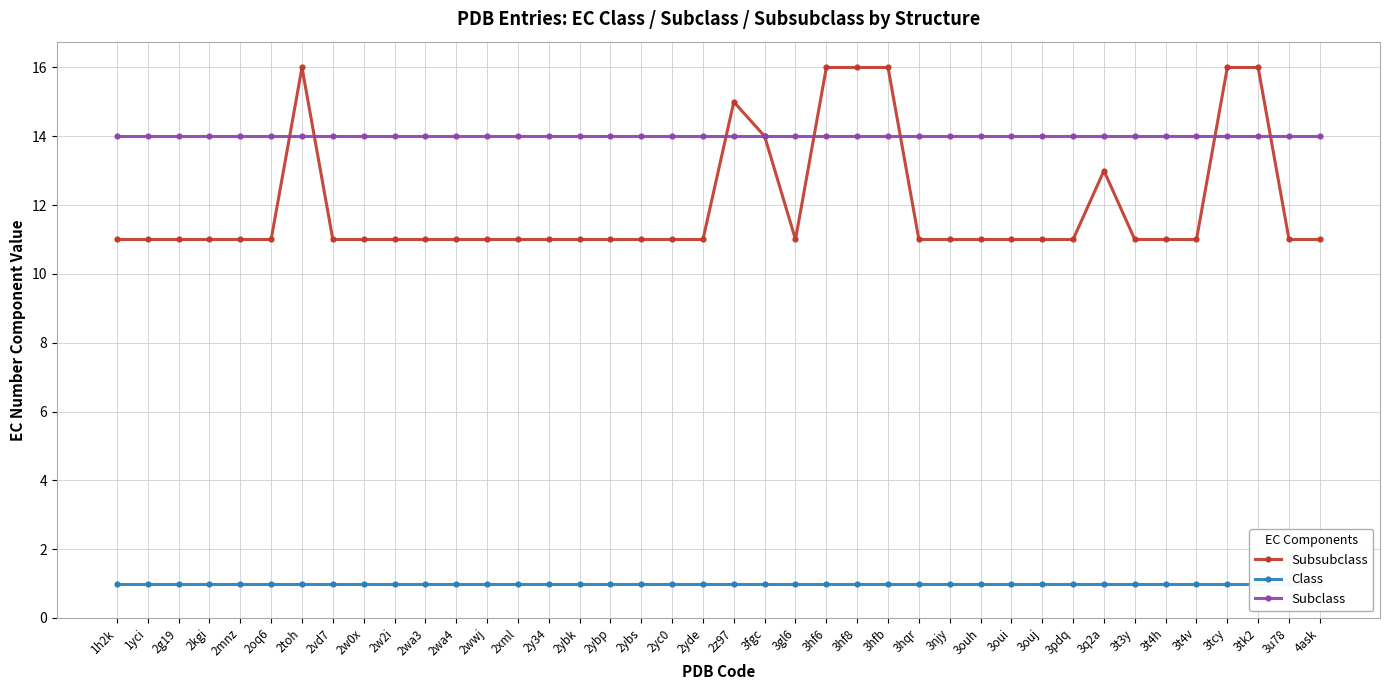

How many data points does each series have?

40